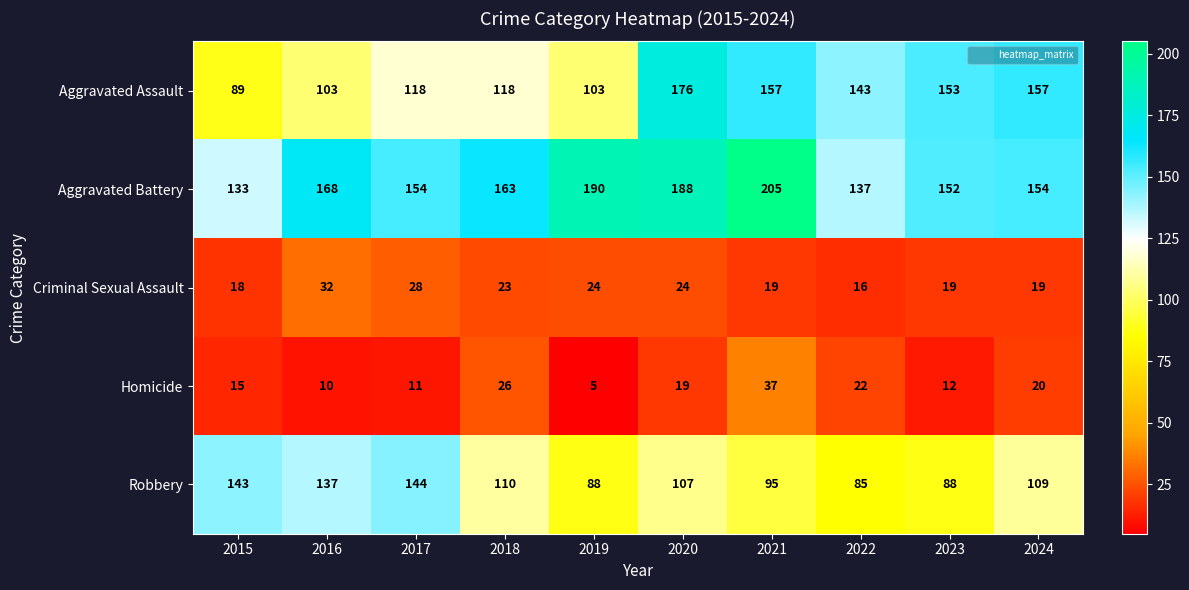

What is the difference between the second highest and second lowest values in the Criminal Sexual Assault series?

10